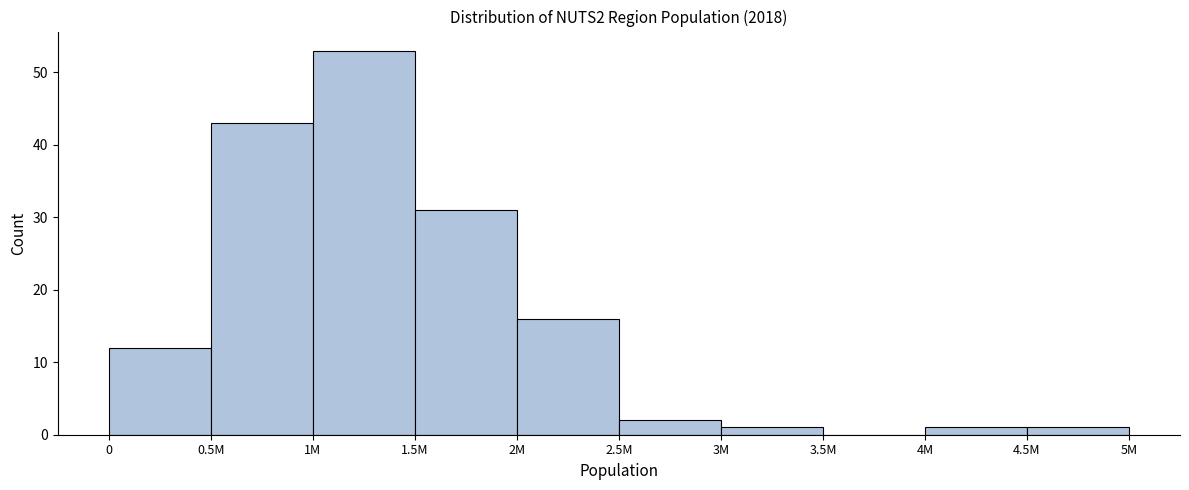

Reading right to left, transcribe all the data shown in this chart.

4.5M=1	4M=1	3.5M=0	3M=1	2.5M=2	2M=16	1.5M=31	1M=53	0.5M=43	0=12